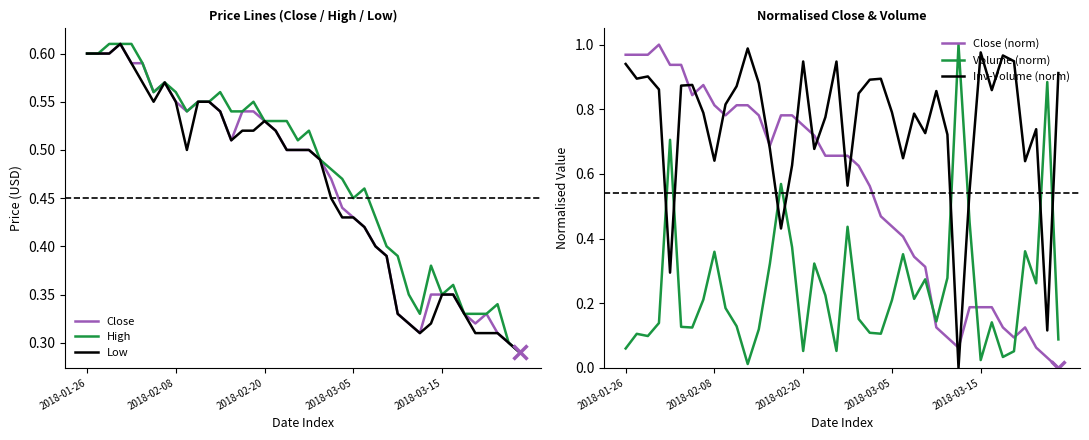

True or false: Close and Volume (norm) intersect in this chart.

True